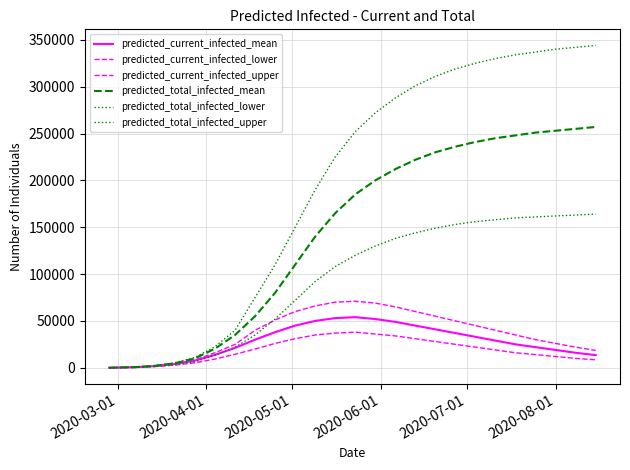

Count the number of categories in the chart.

25